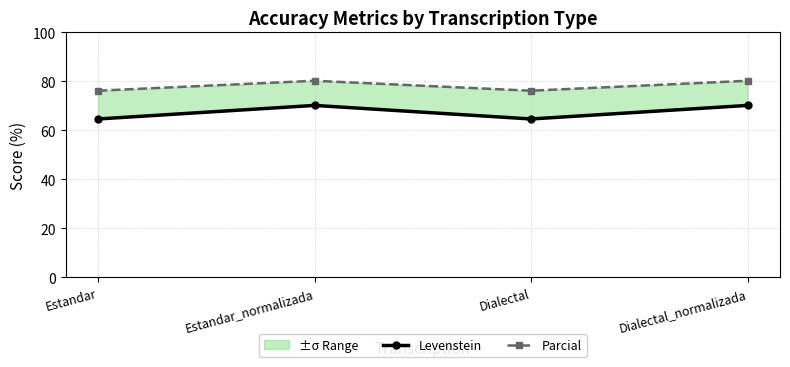

What is the label of the 1st point from the left?

Estandar